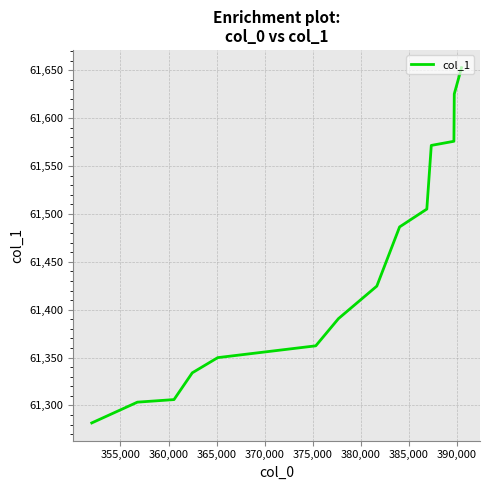

True or false: the data shows 80880.0 at 10.

False